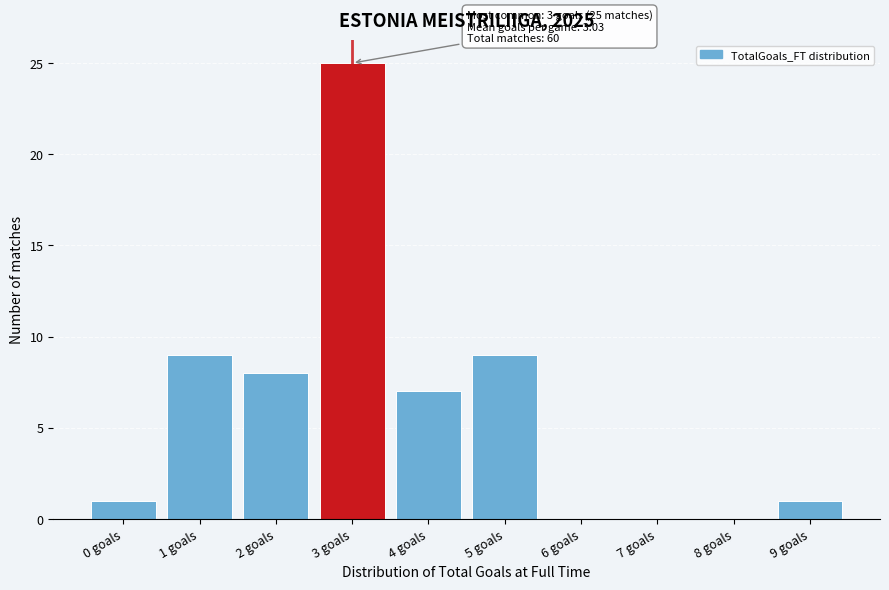

Reading right to left, list all the values displayed in this chart.

9 goals=1	8 goals=0	7 goals=0	6 goals=0	5 goals=9	4 goals=7	3 goals=25	2 goals=8	1 goals=9	0 goals=1